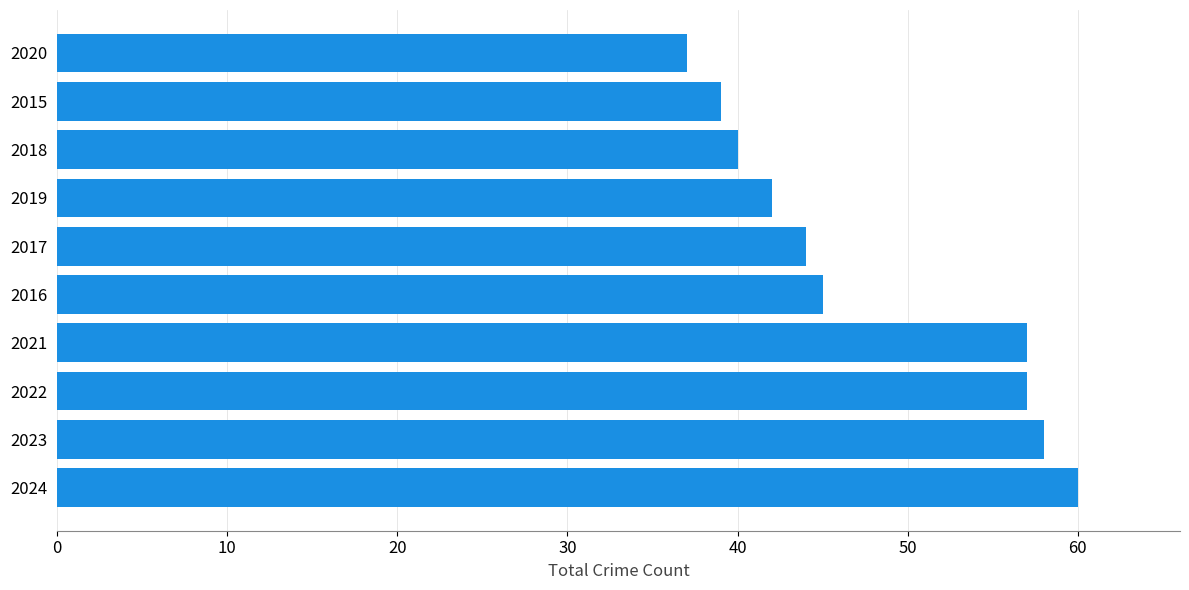

Between 2021 and 2017, which is larger?

2021